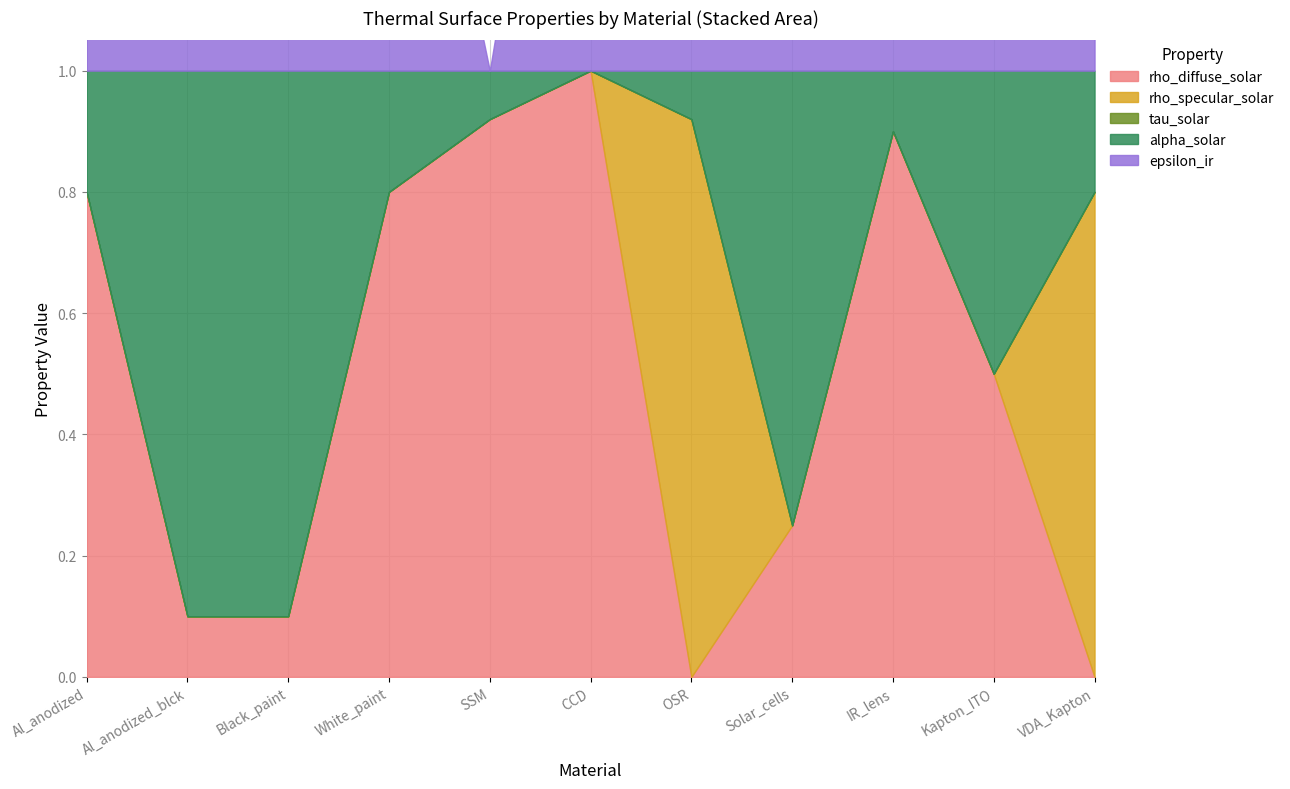

Is the value of alpha_solar at Al_anodized greater than the value of tau_solar at White_paint?

Yes